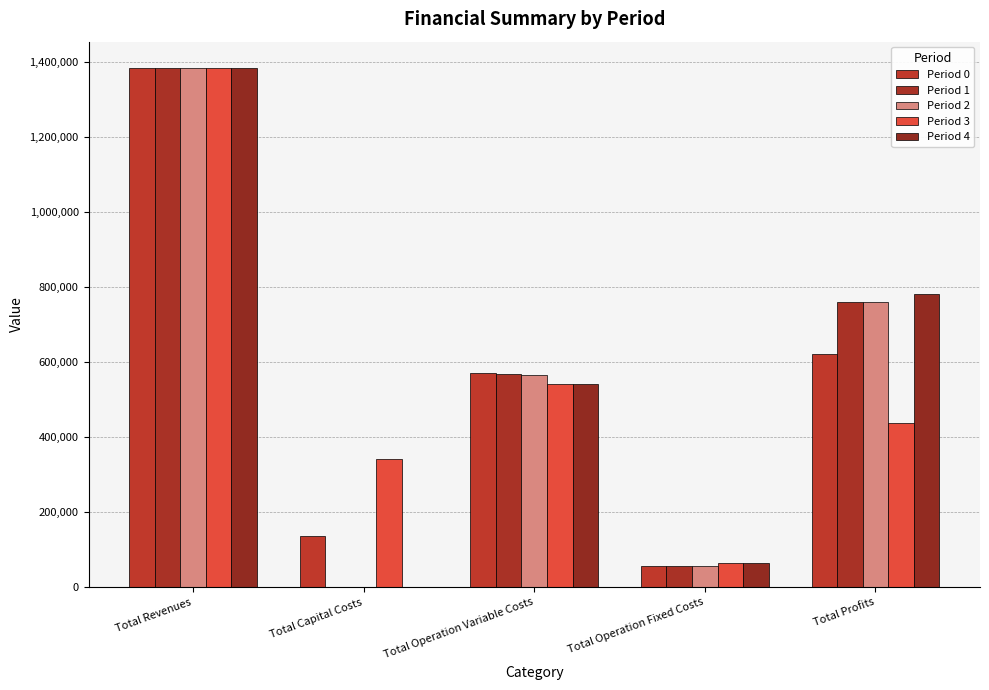

At Total Capital Costs, list the series in order from largest to smallest.

Period 3, Period 0, Period 1, Period 2, Period 4